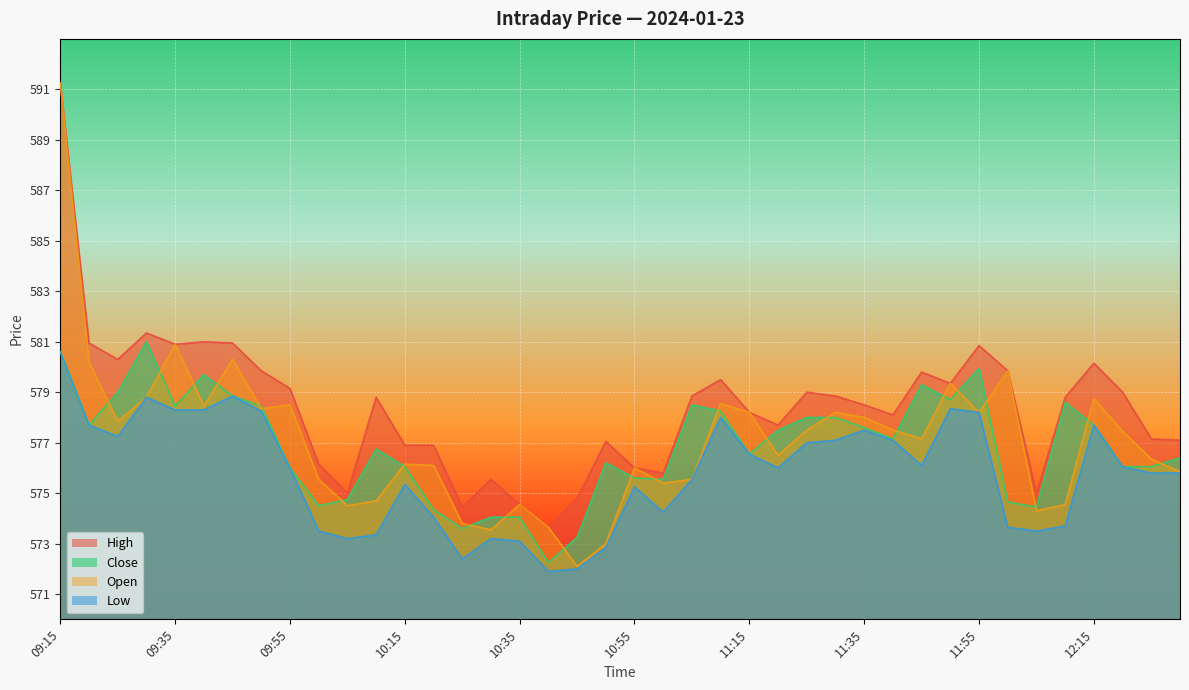

The High series shows 924.4 at 11:30. True or false?

False